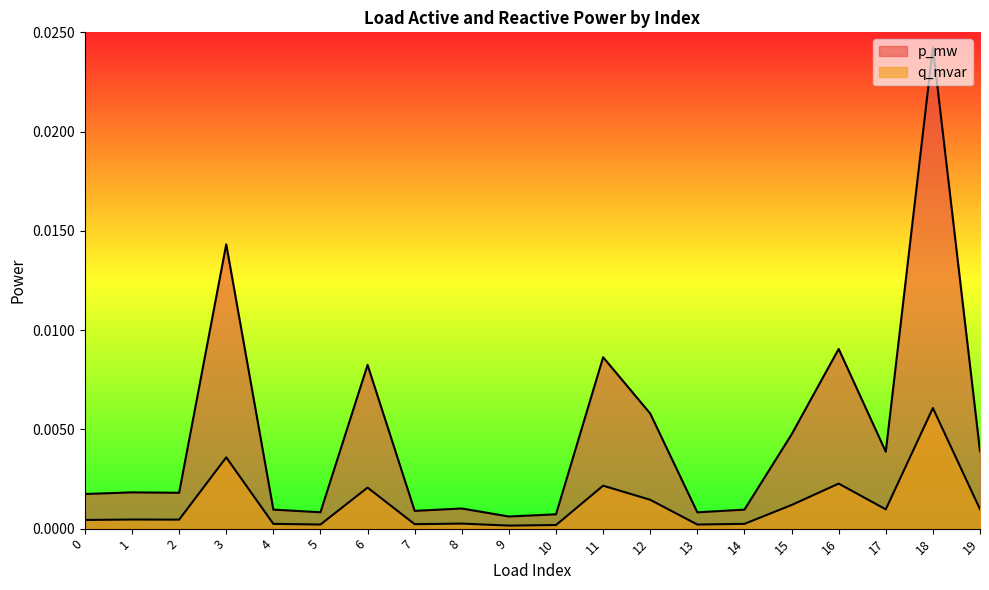

True or false: p_mw has more than 0 points higher than both neighbors.

True